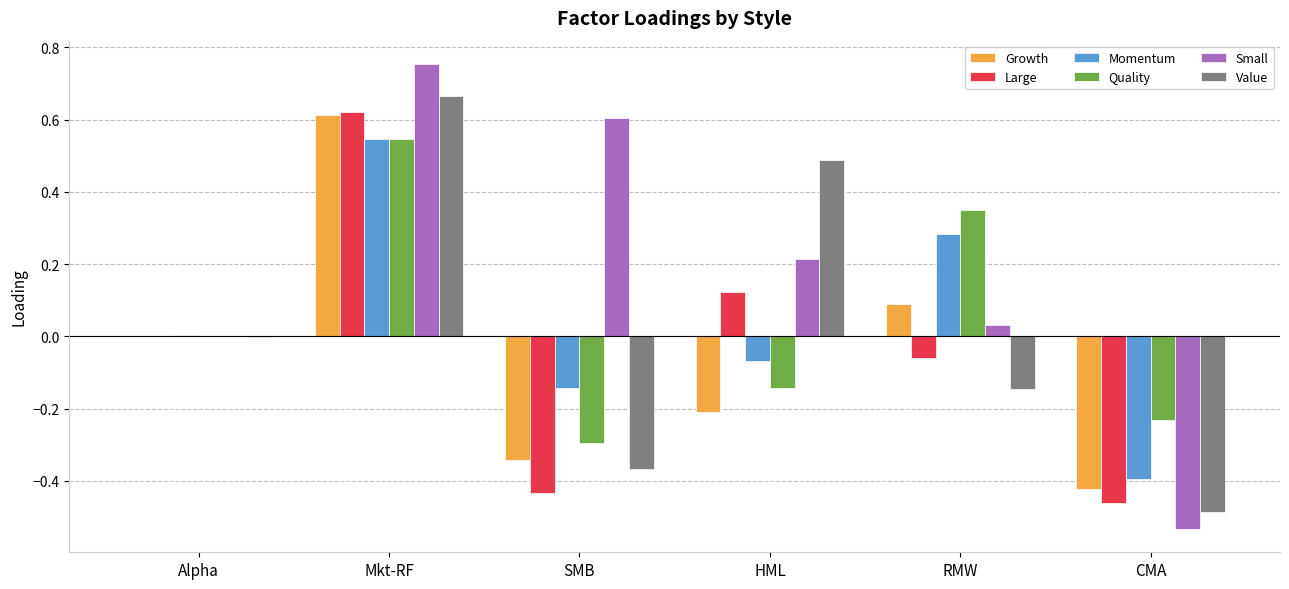

What is the sum of all Small values?

1.1